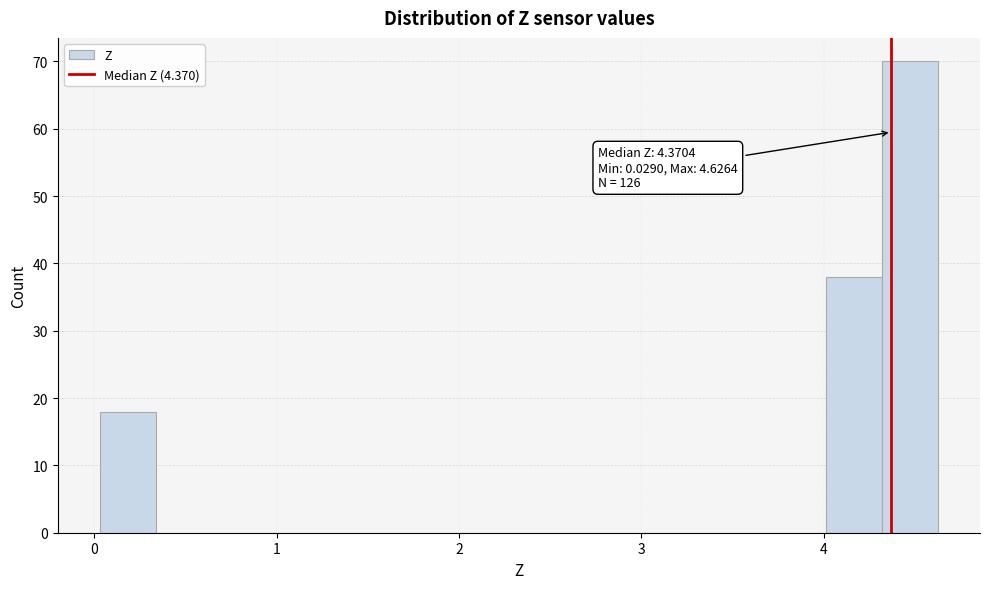

Around what value on the x-axis is the tallest bar? Give the approximate position of its centre, as read against the axis.

4.5